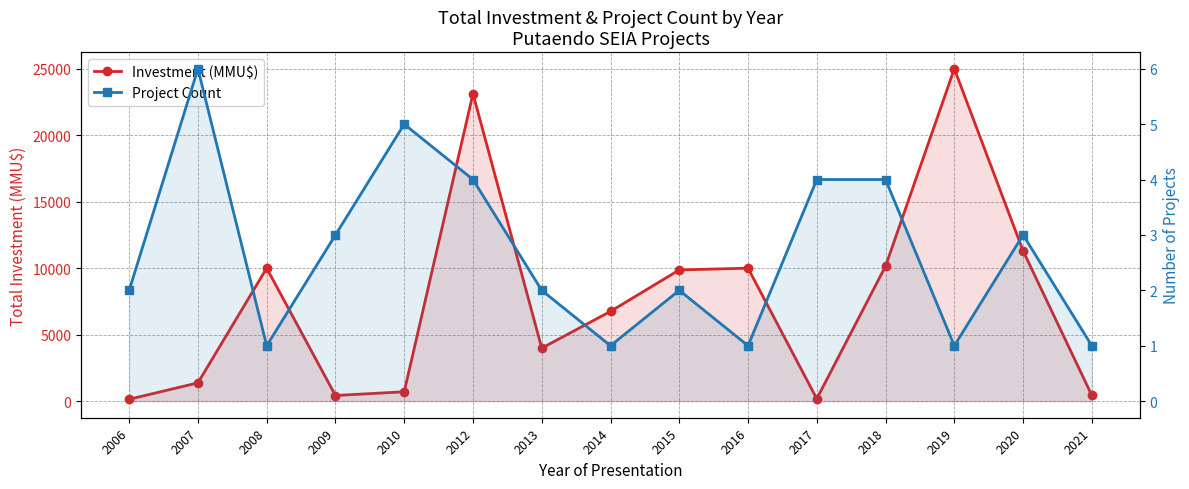

What is the value of the Project Count point at the 14th from the left?

3